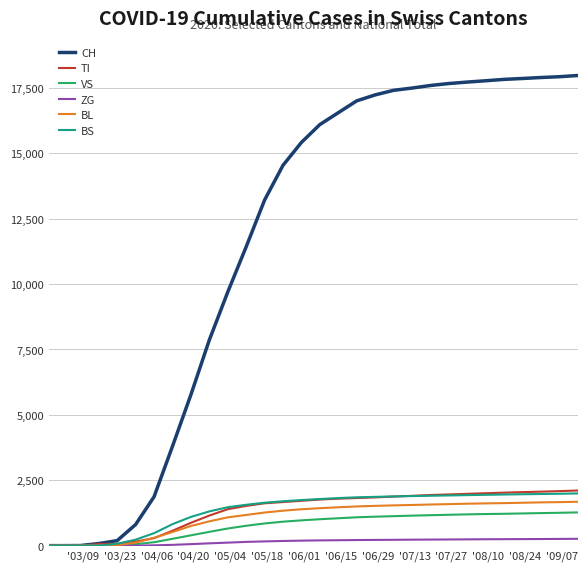

Which series has the largest total across all categories?

CH